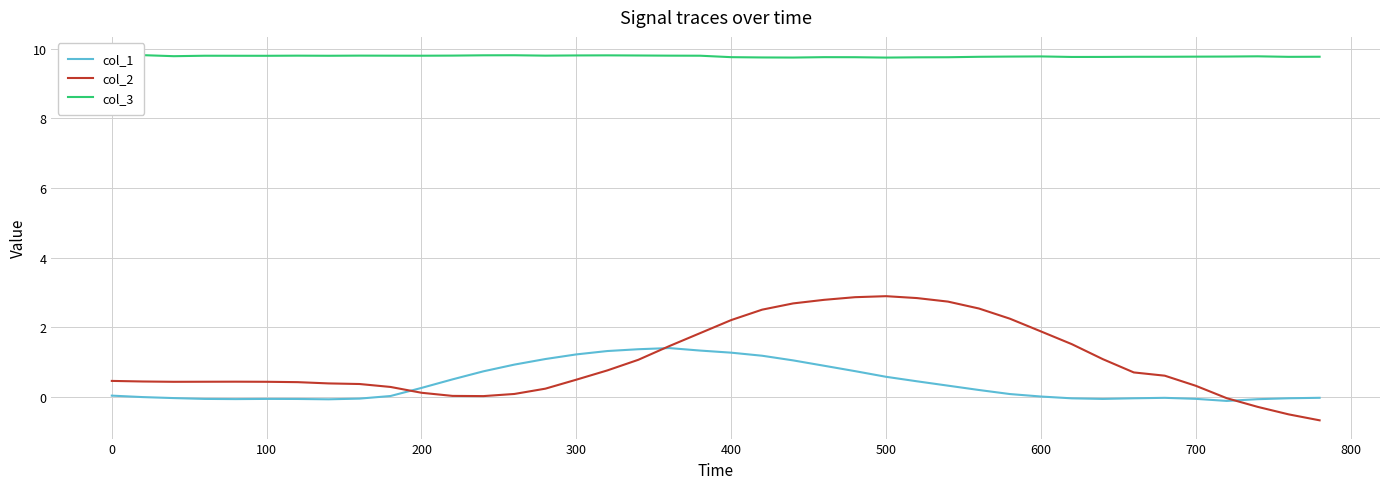

How many negative values does the col_2 series have?

4